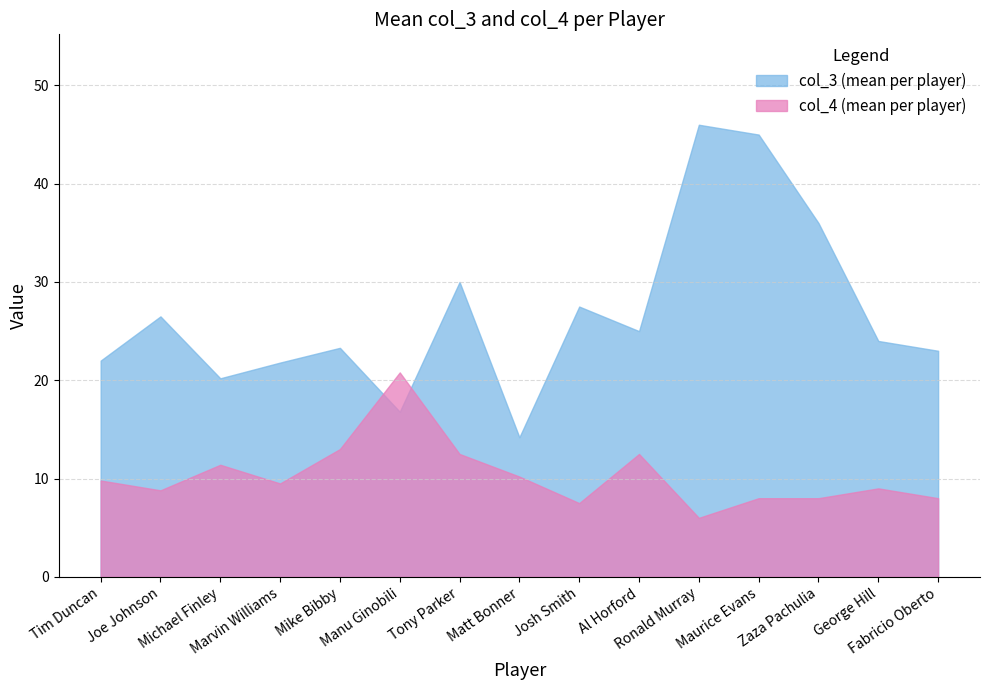

Which series has the widest spread of values?

col_3 (mean per player)